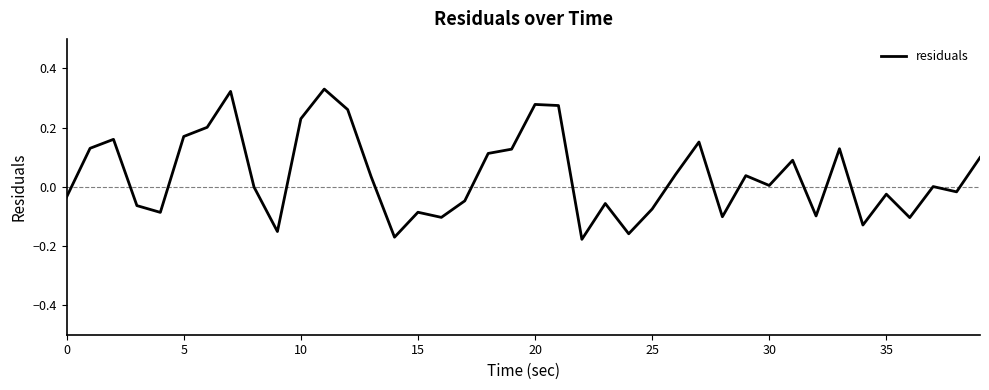

What is the difference between the maximum and minimum values?

0.5